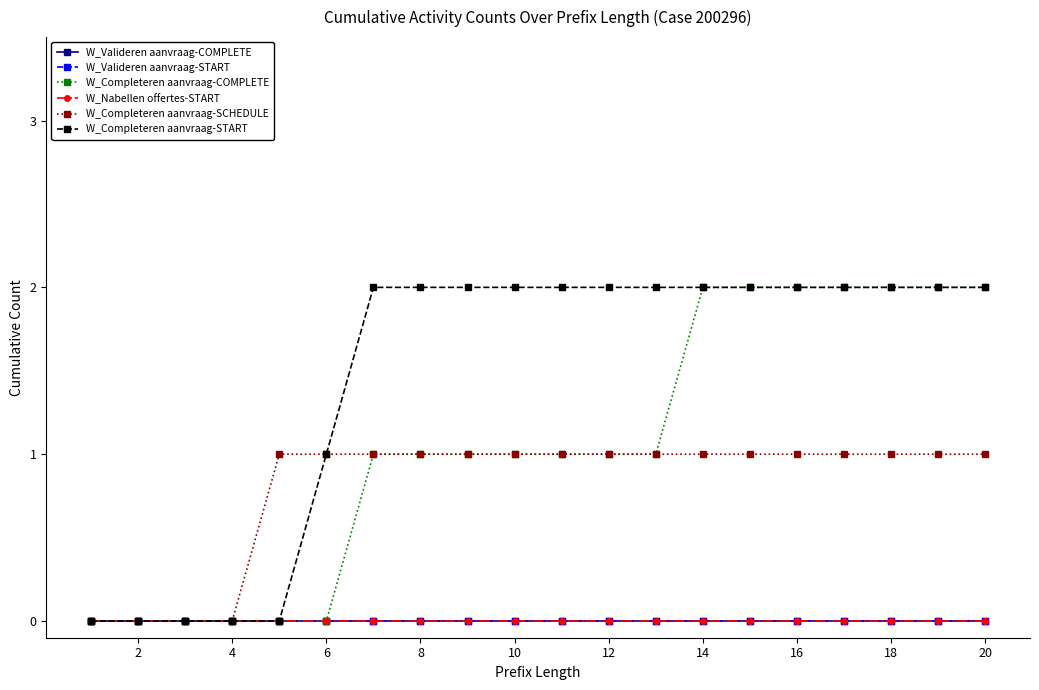

What is the sum of all W_Completeren aanvraag-START values?

29